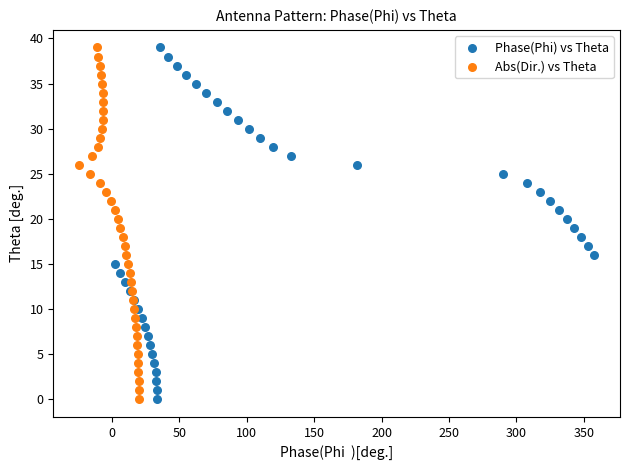

What are all the series names shown in the legend?

Phase(Phi) vs Theta, Abs(Dir.) vs Theta